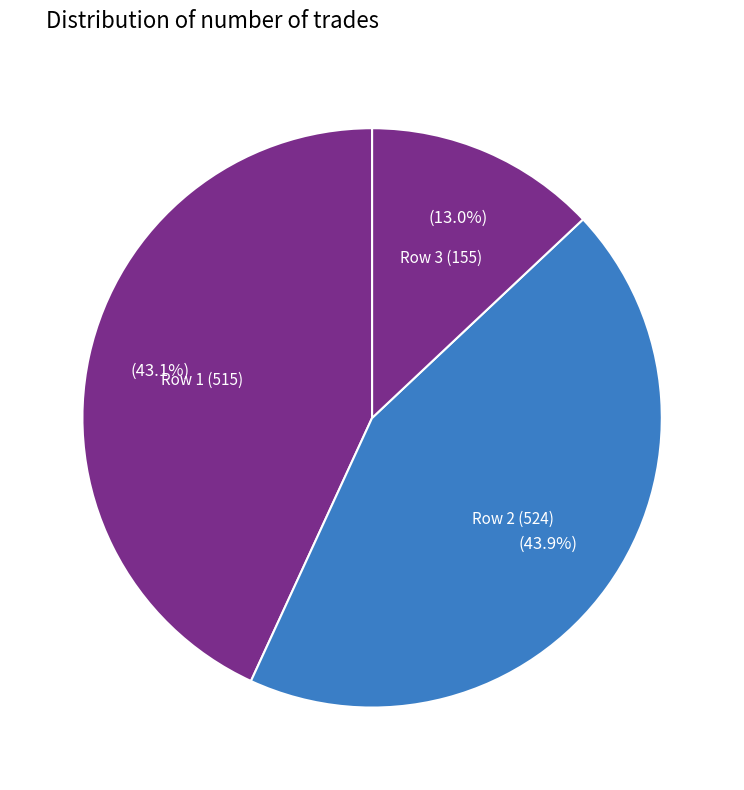

Which slice is the largest?

Row 2 (524)